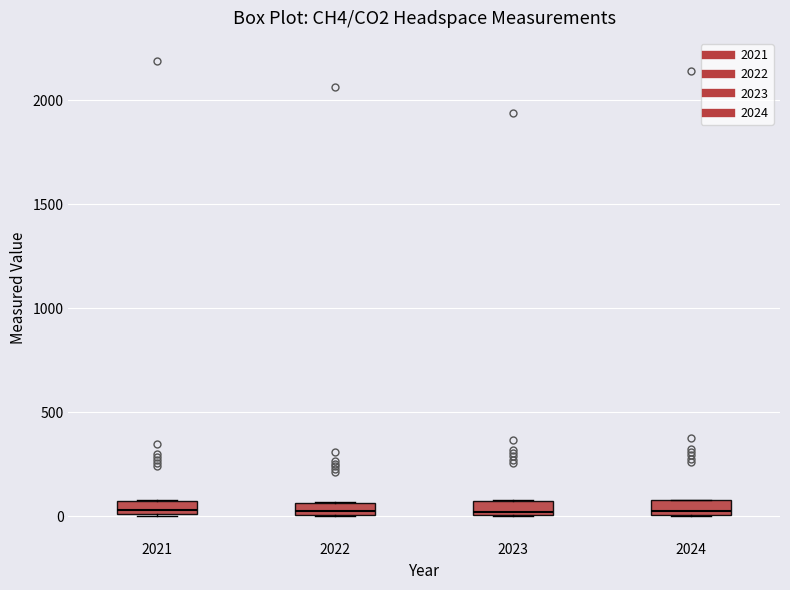

Where does the median line of the box at x = 2024 sit on the y-axis? The values are not printed on the chart, so give them approximately, as read against the axis.

50